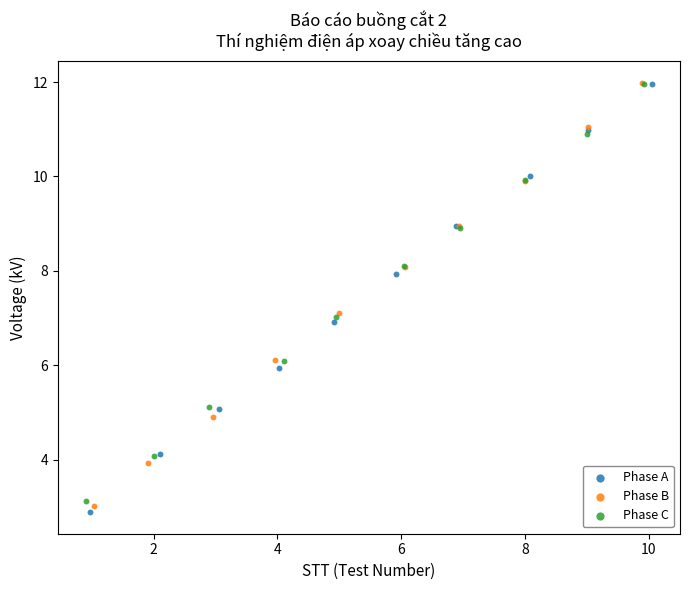

Which series has the largest Y range (max minus min)?

Phase A